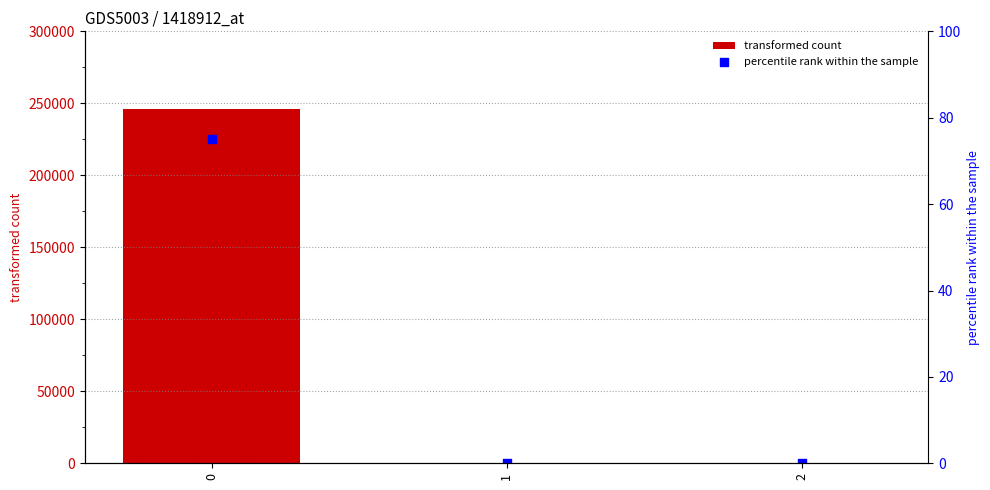

At how many categories does at least one series exceed 3044?

1